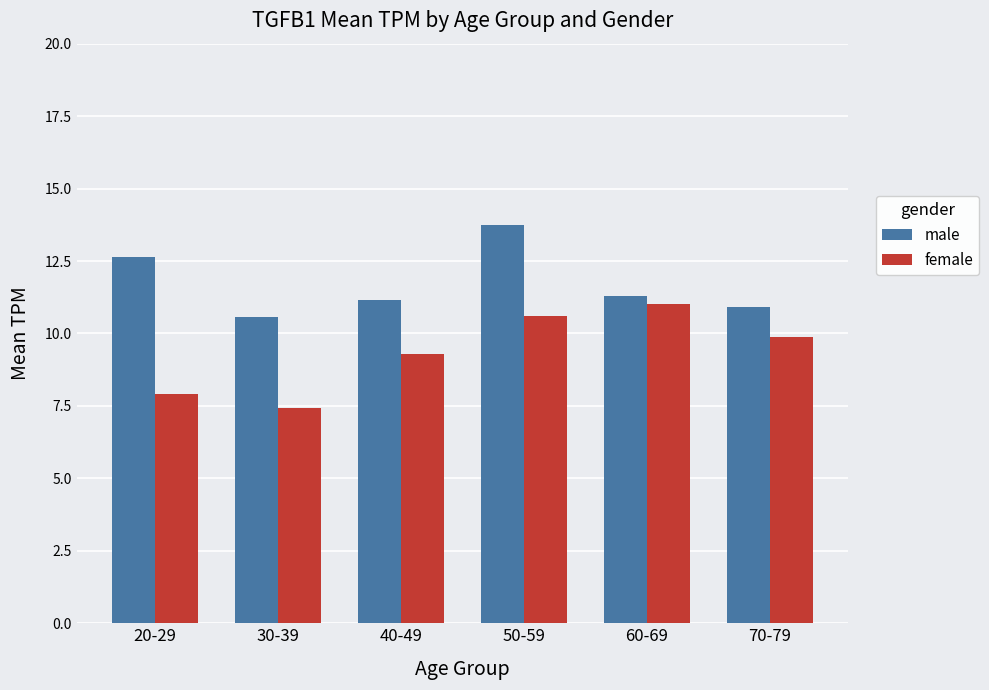

Which series has the widest spread of values?

female